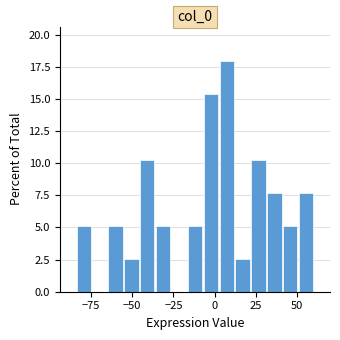

Read against the x-axis, roughly where is the centre of the tallest bar?

5